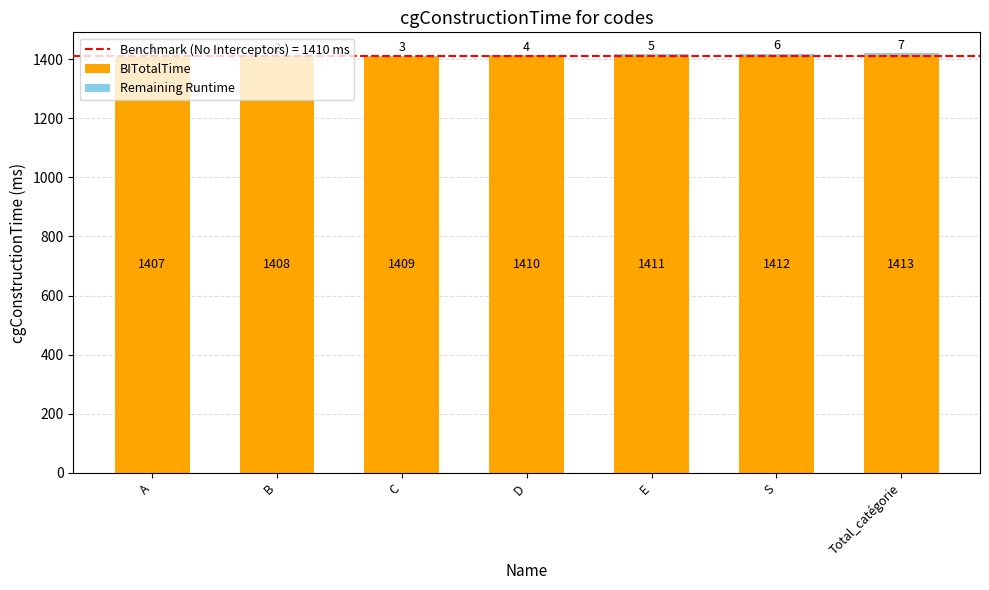

At which category is the sum across all series the highest?

Total_catégorie